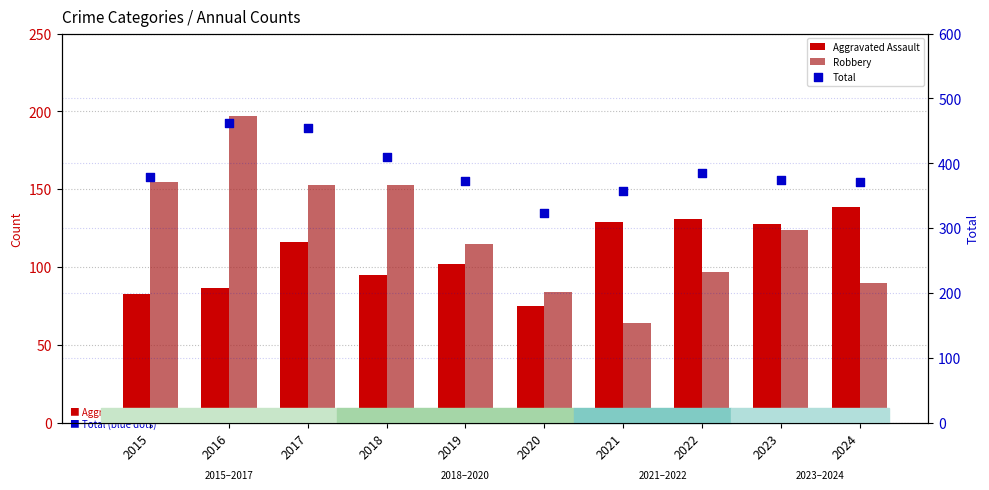

Which series has the largest Y range (max minus min)?

Total